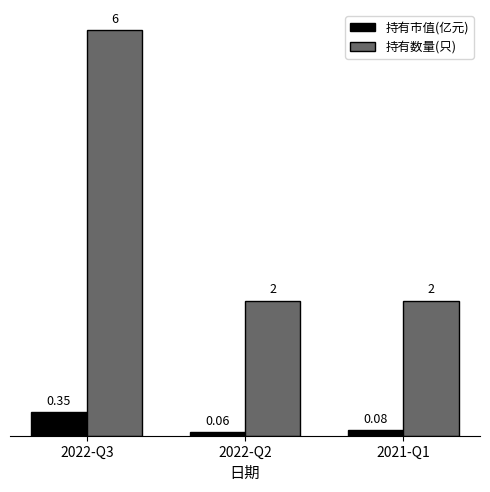

Does the chart contain stacked bars?

No